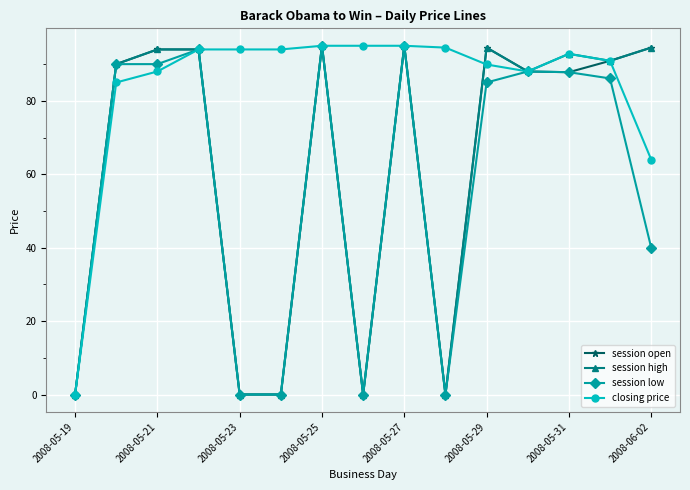

What is the value of the session open point at the 15th from the left?

94.5